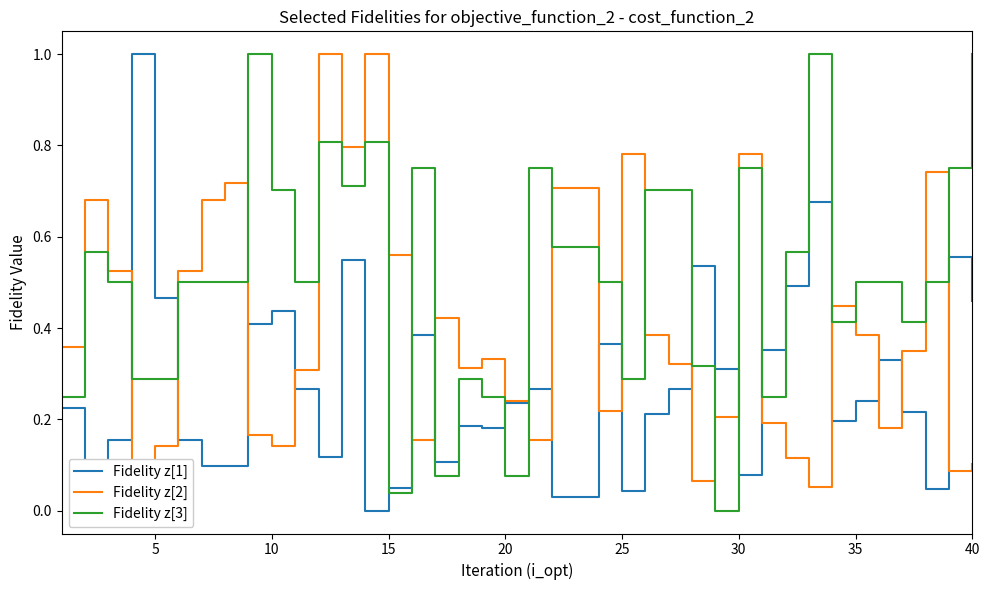

What is the maximum value for Fidelity z[3]?

1.0